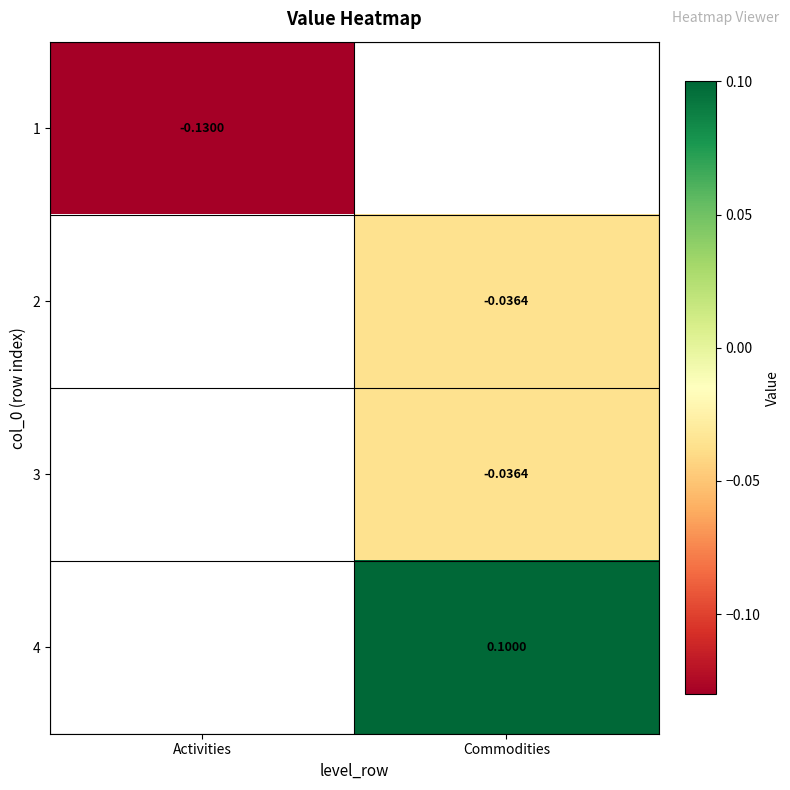

Is it true that row_1 equals -0.0 at Commodities?

False